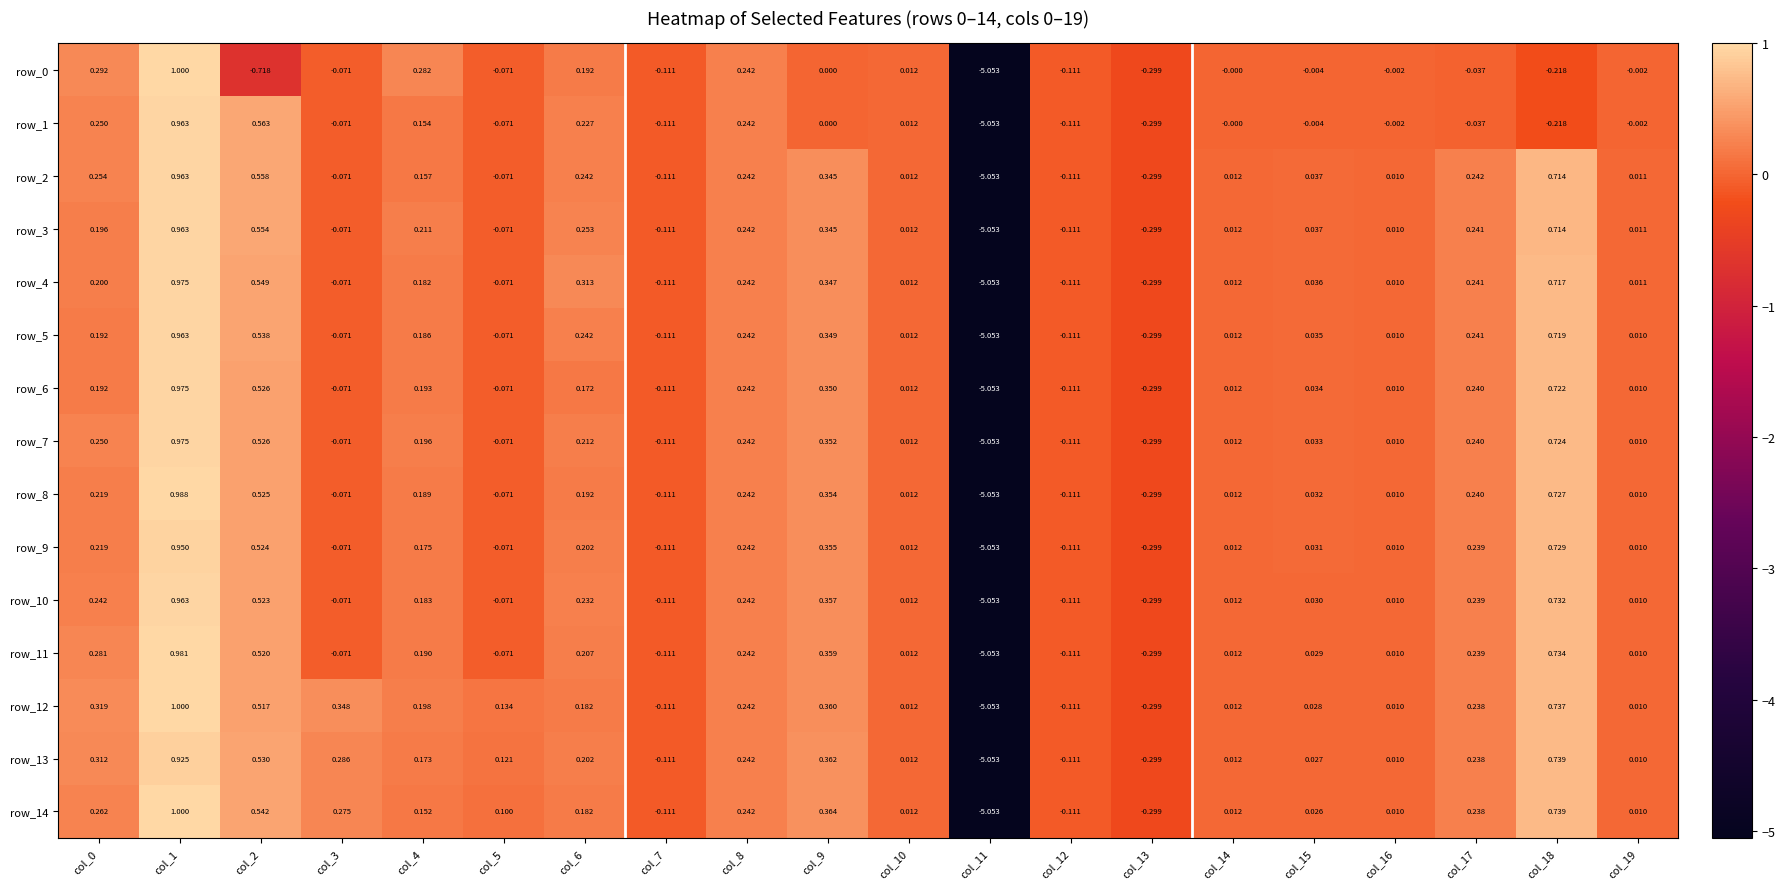

What is the difference between the row_3 values at col_9 and col_10?

0.3